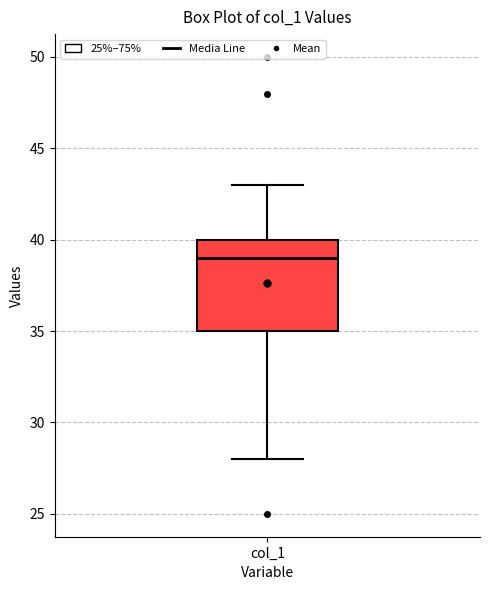

Where is the lower edge of the box for col_1 on the y-axis? The values are not printed on the chart, so give them approximately, as read against the axis.

35